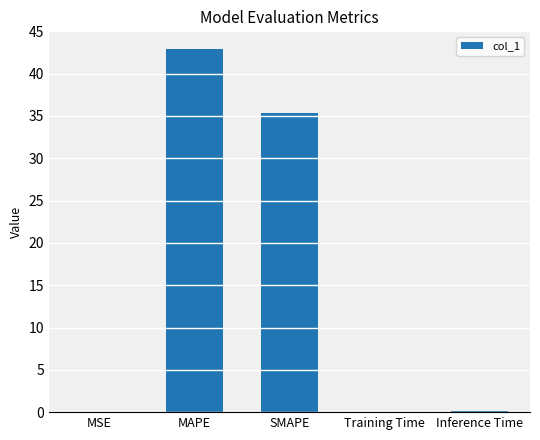

Where is the data nearest to the value 21?

SMAPE